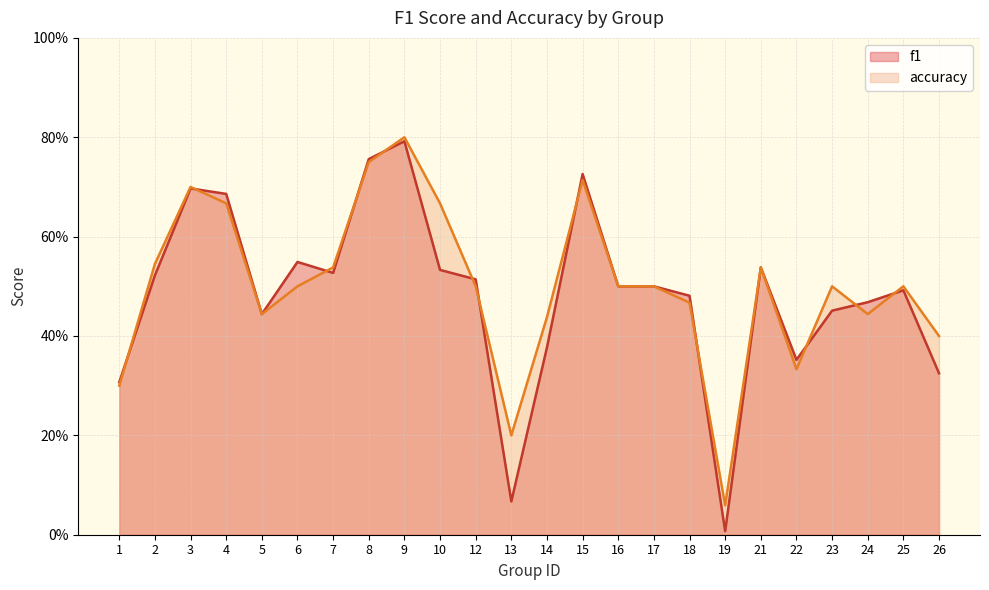

What are all the series names shown in the legend?

f1, accuracy